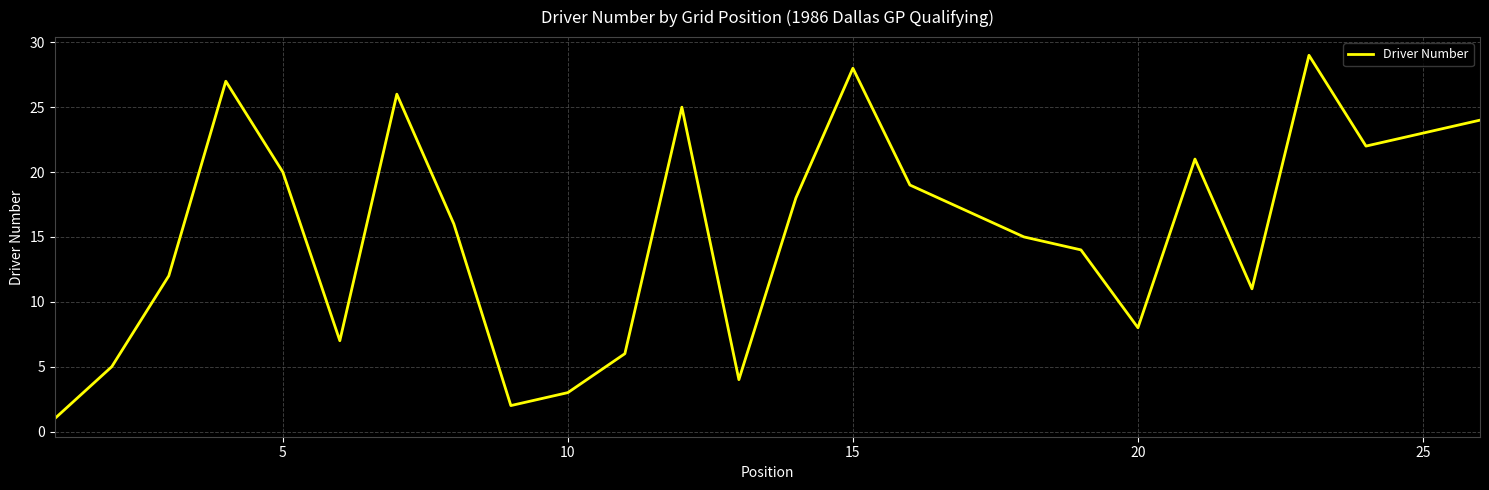

What is the smallest value displayed?

1